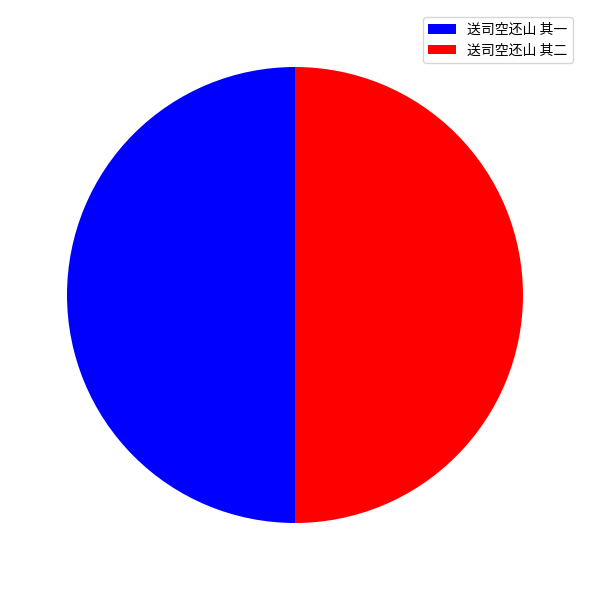

The 送司空还山 其二 slice represents 63% of the pie. True or false?

False